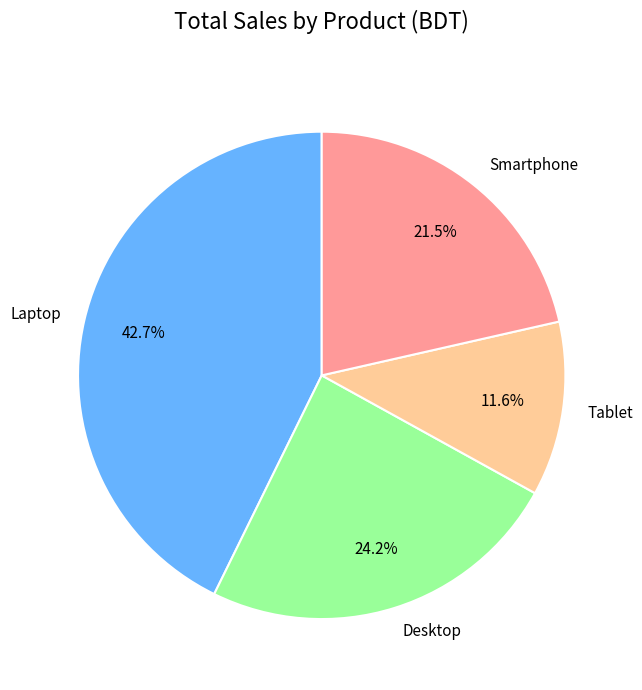

Does Desktop account for over 50% of the chart?

No